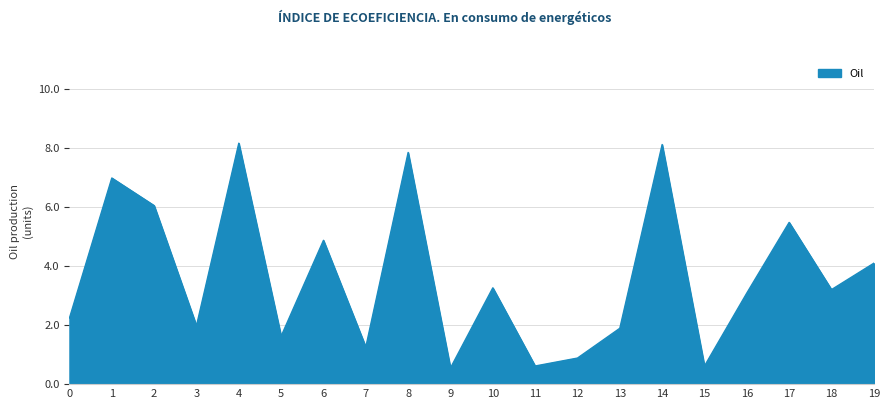

What is the smallest value displayed?

0.5